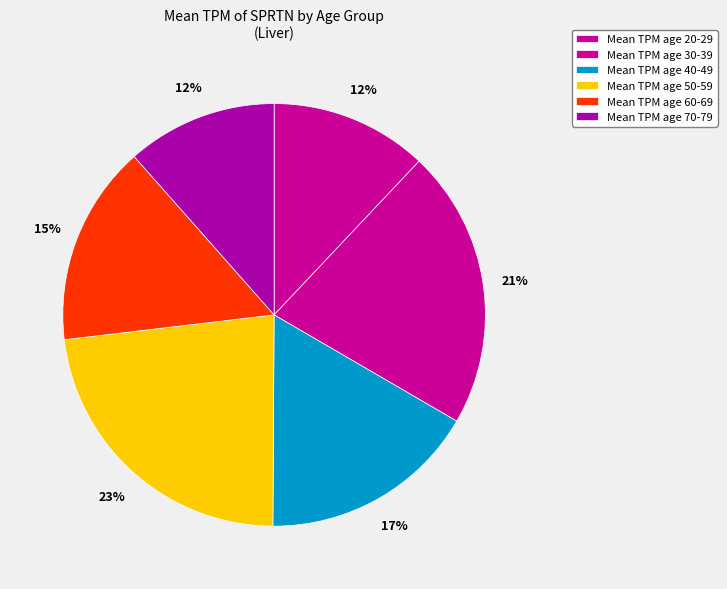

Count the number of slices in the pie.

6